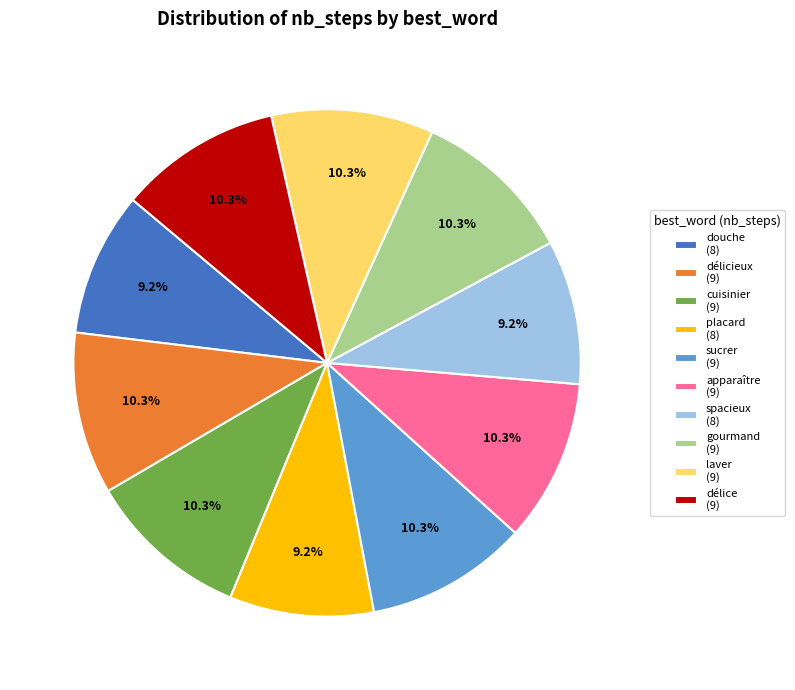

Does any single category account for the majority?

No